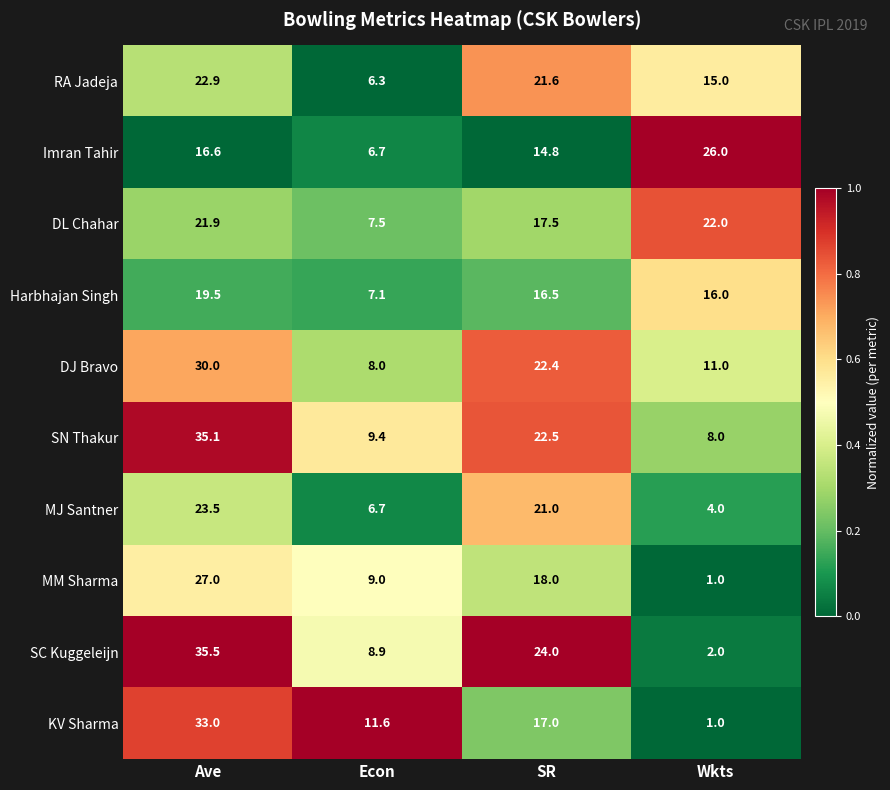

What is the minimum value shown in the chart?

1.0